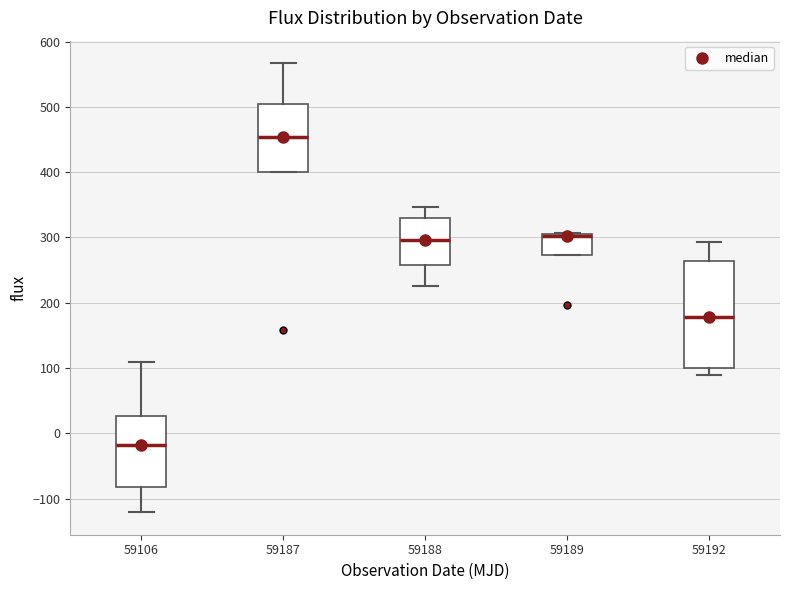

Reading left to right, read every box against the y-axis: the position of its median line, the range the box covers, and the ends of its whiskers. The values are not printed on the chart, so give them approximately, as read against the axis.

59106: median -20, box -80 to 30, whiskers -120 to 110
59187: median 450, box 400 to 500, whiskers 400 to 570
59188: median 300, box 260 to 330, whiskers 230 to 350
59189: median 300, box 270 to 310, whiskers 270 to 310
59192: median 180, box 100 to 260, whiskers 90 to 290